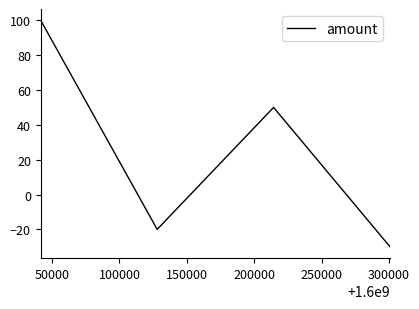

What is the sum of all values?

100